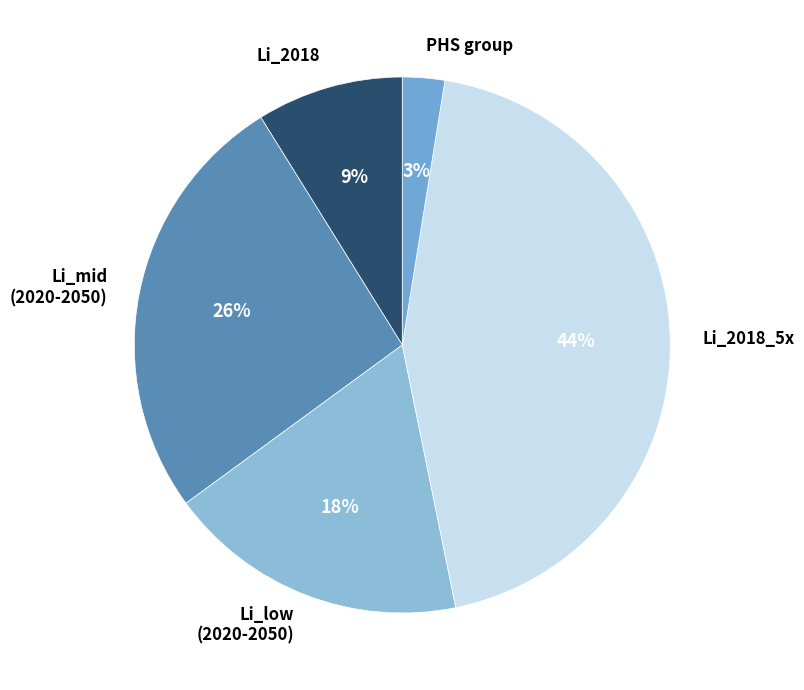

Which category has the biggest portion of the pie?

Li_2018_5x